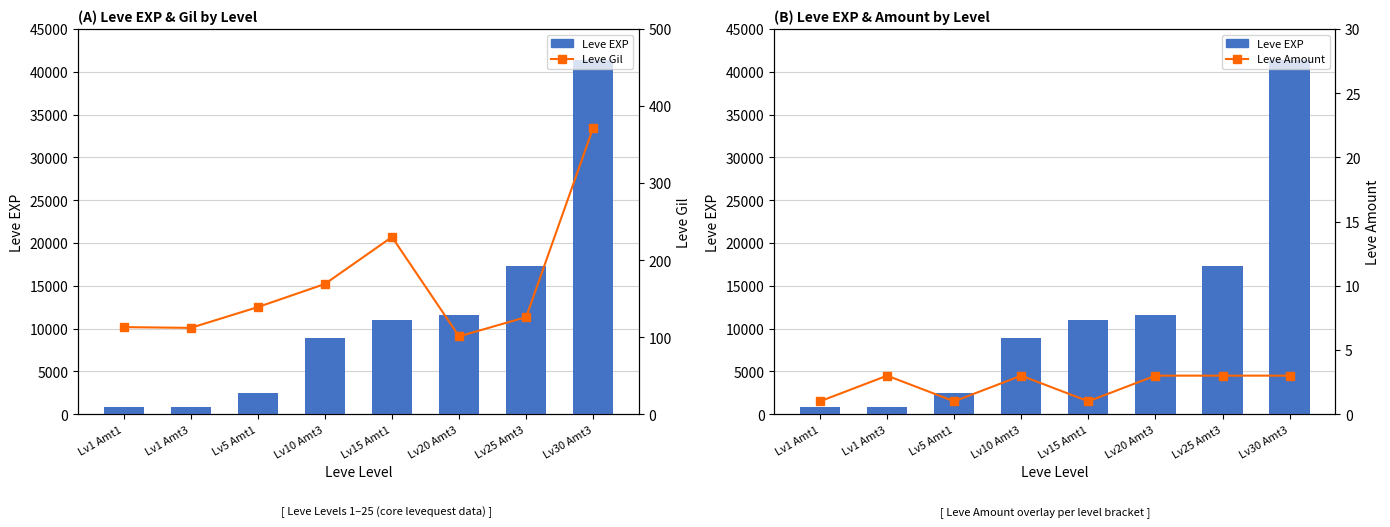

Where does the Leve Gil series first go above 139?

Lv10 Amt3